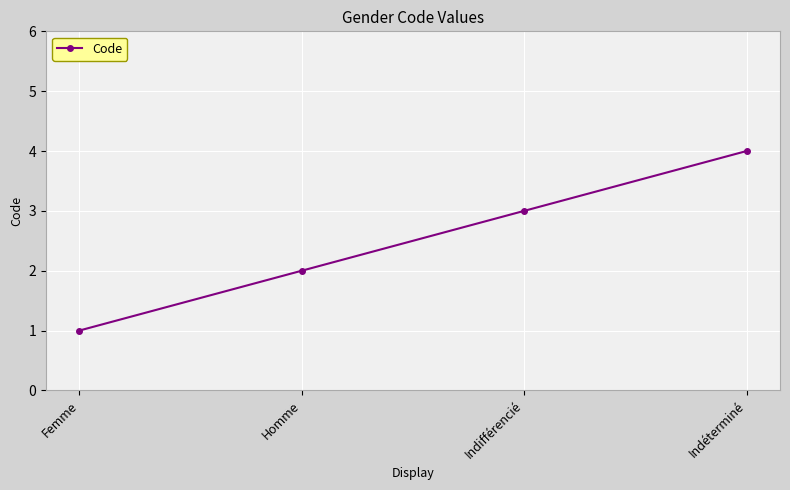

What is the approximate value at Indifférencié?

3